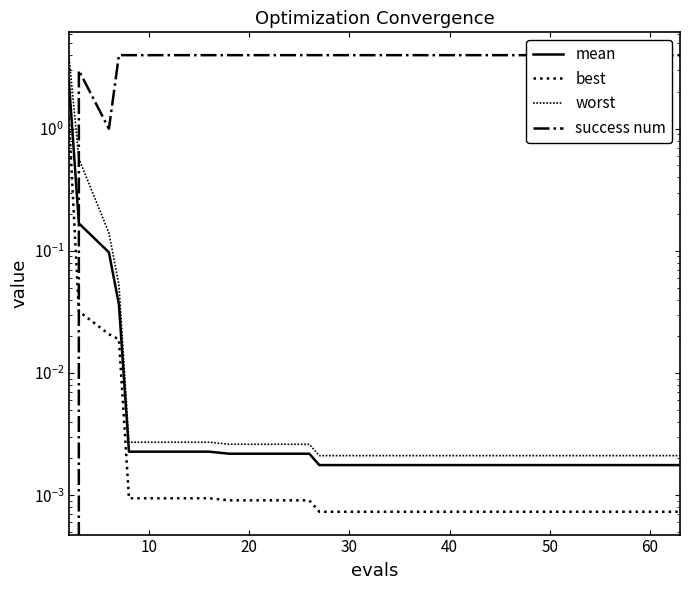

What is the difference between the maximum and minimum values in the success num series?

4.0